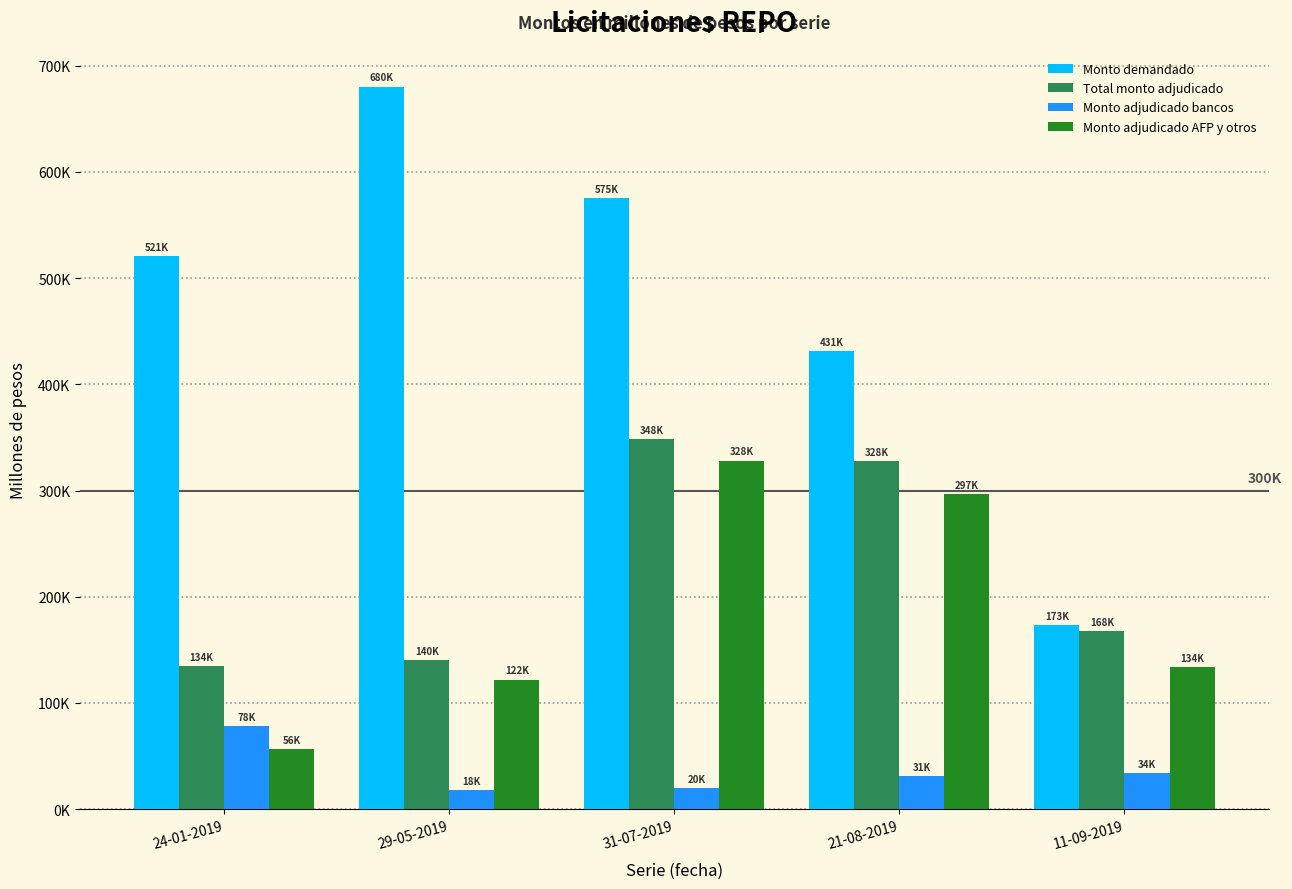

Is it true that Total monto adjudicado equals 97502 at 31-07-2019?

False